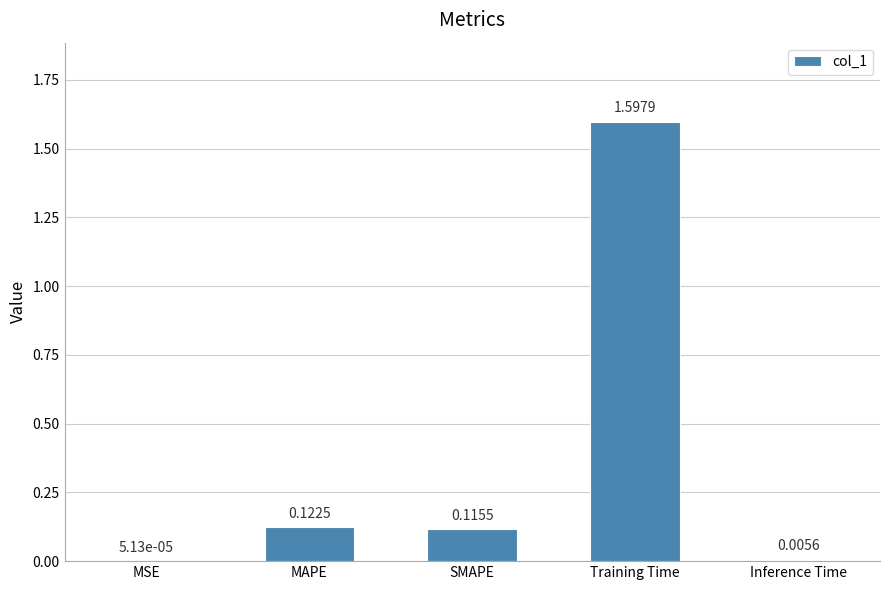

At which label is the value closest to 0?

MSE